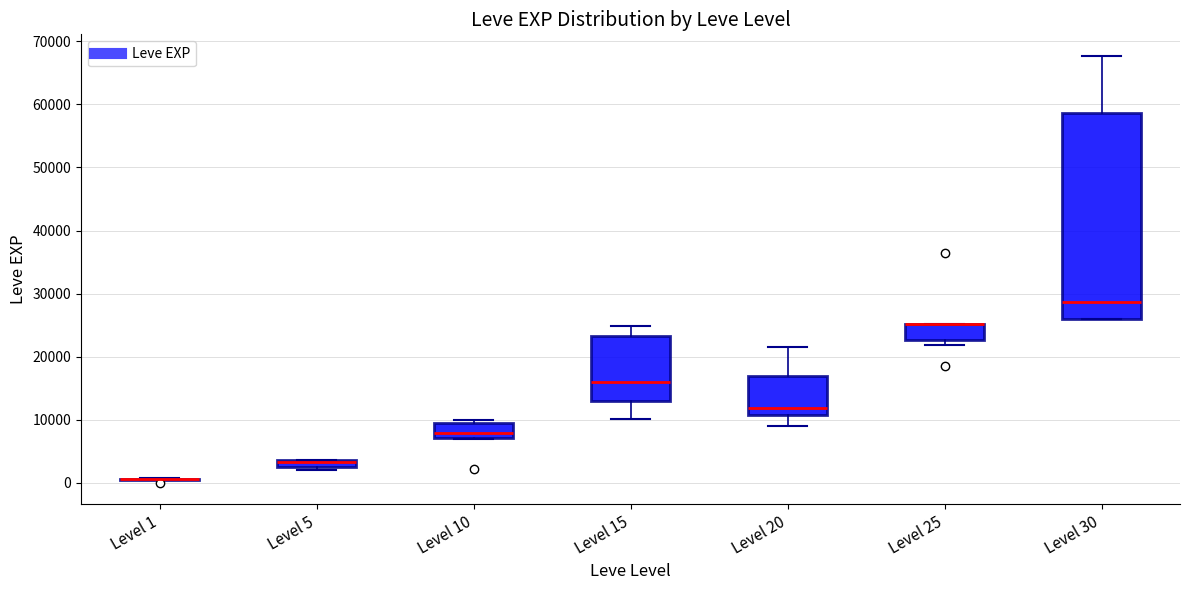

Where is the upper edge of the box for Level 15 on the y-axis? The values are not printed on the chart, so give them approximately, as read against the axis.

23000